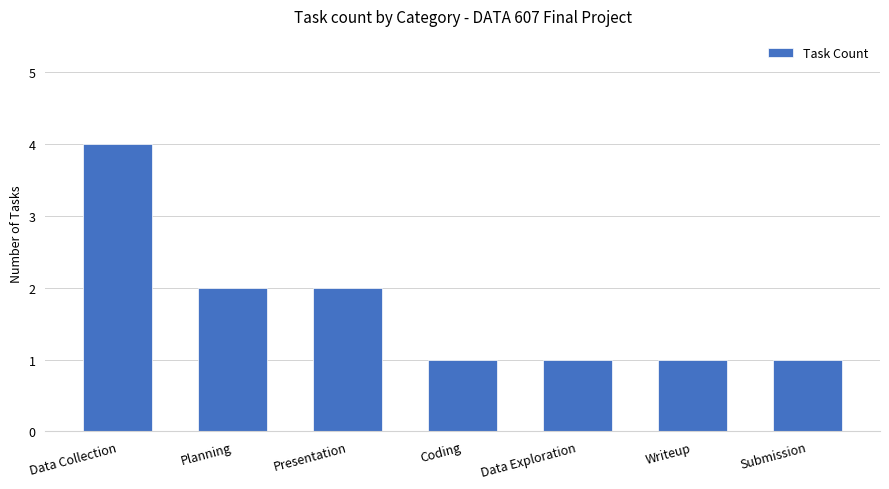

How many distinct data groups are displayed?

1